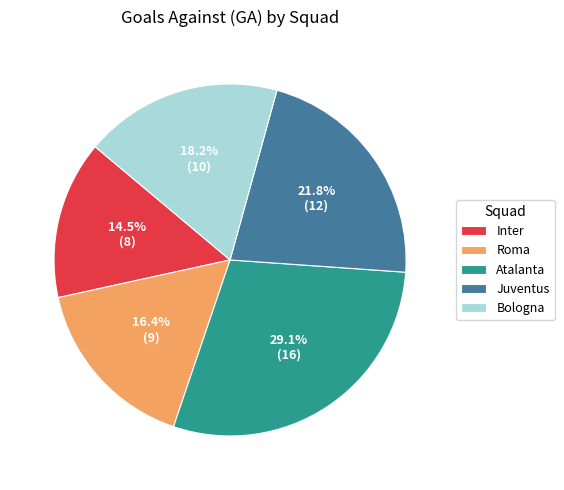

What is the ratio of the value at Roma to the value at Bologna?

0.9